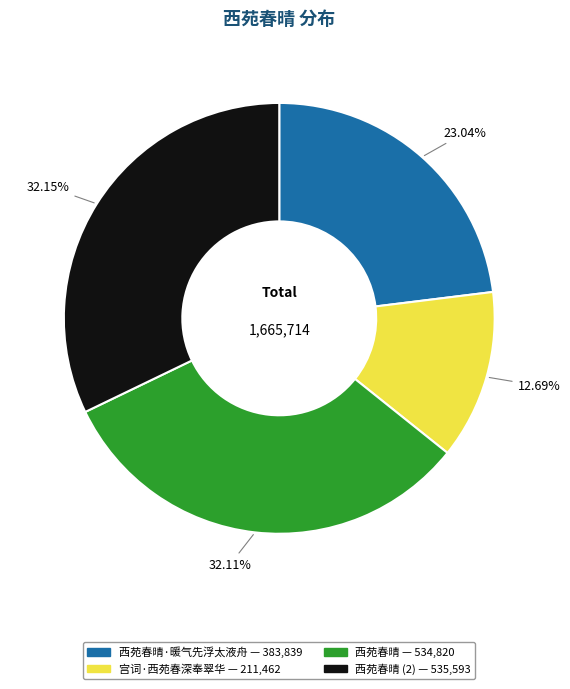

Does any single category account for the majority?

No